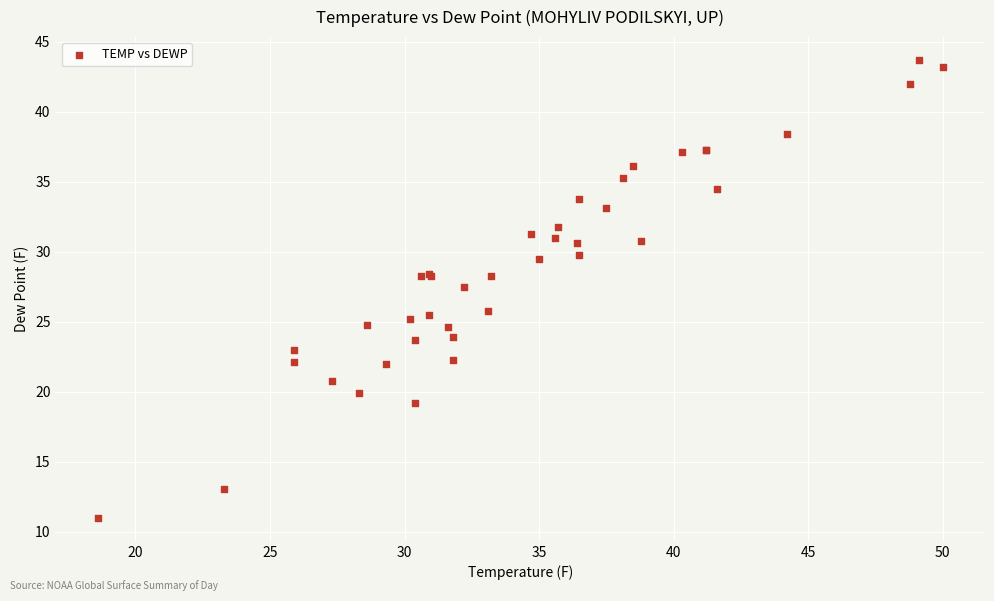

What Y value in the scatter plot is closest to 27?

27.5